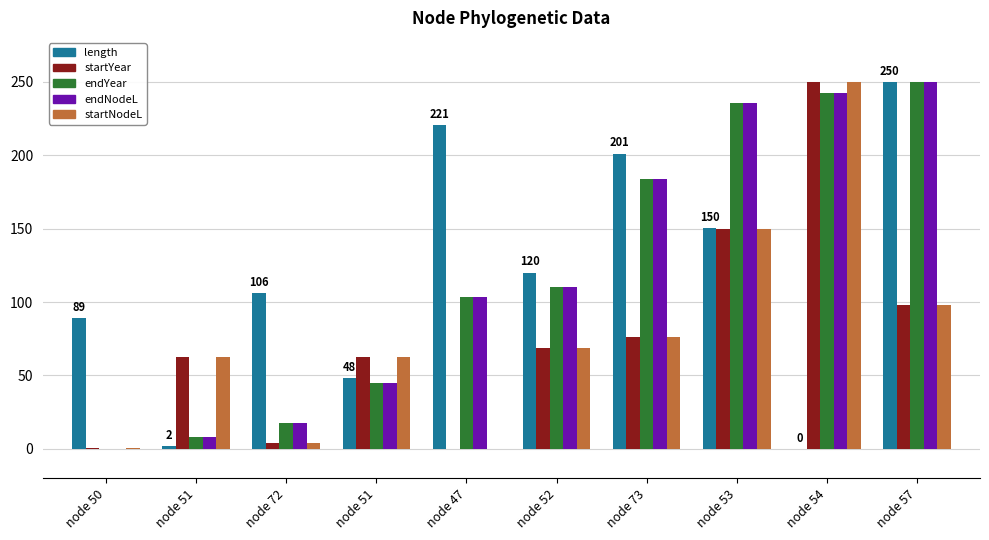

What are all the series names shown in the legend?

length, startYear, endYear, endNodeL, startNodeL